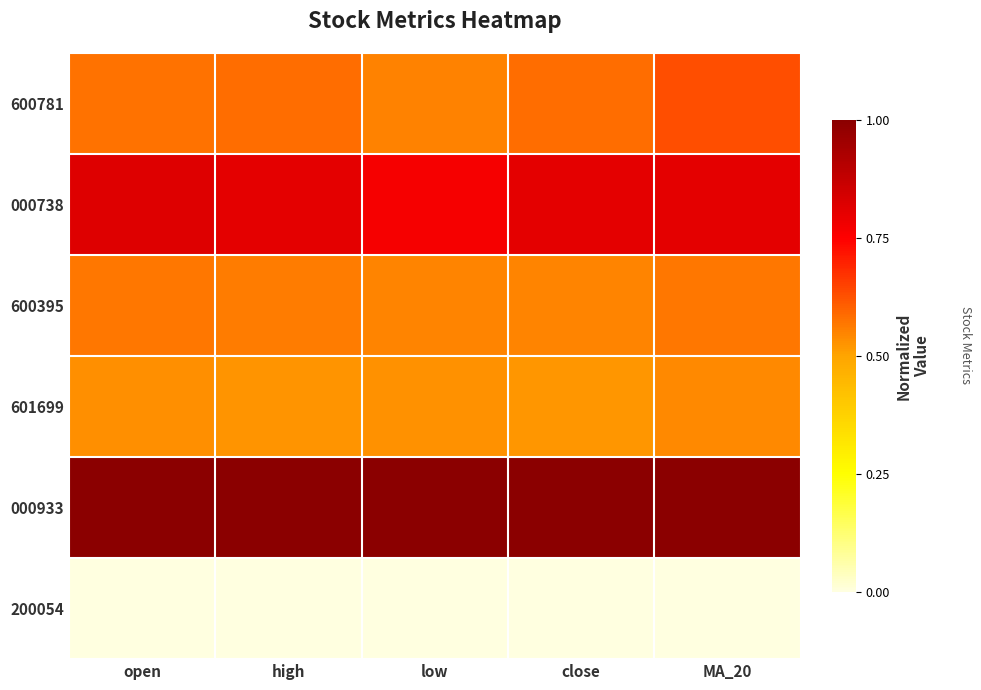

Which series has the largest range (max minus min)?

600781